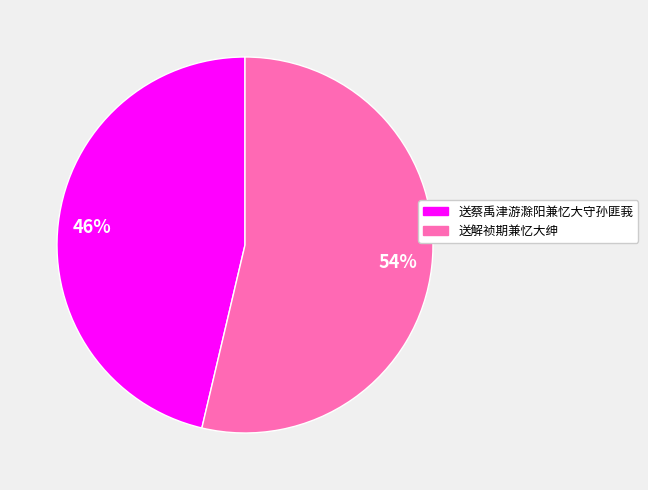

Approximately how many times larger is the value at 送蔡禹津游滁阳兼忆大守孙匪莪 compared to 送解祯期兼忆大绅?

0.9